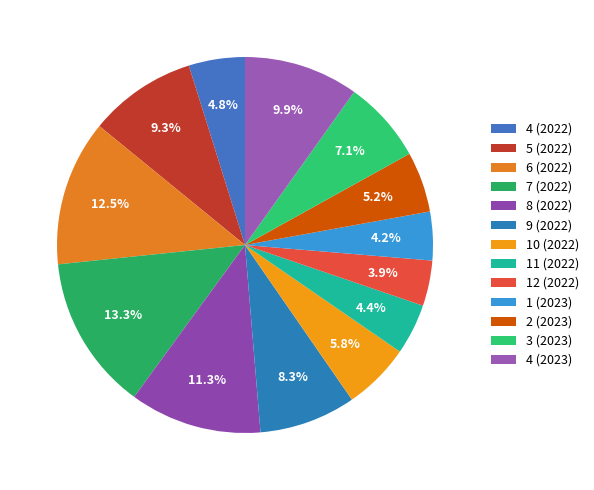

How many segments does this pie chart have?

13